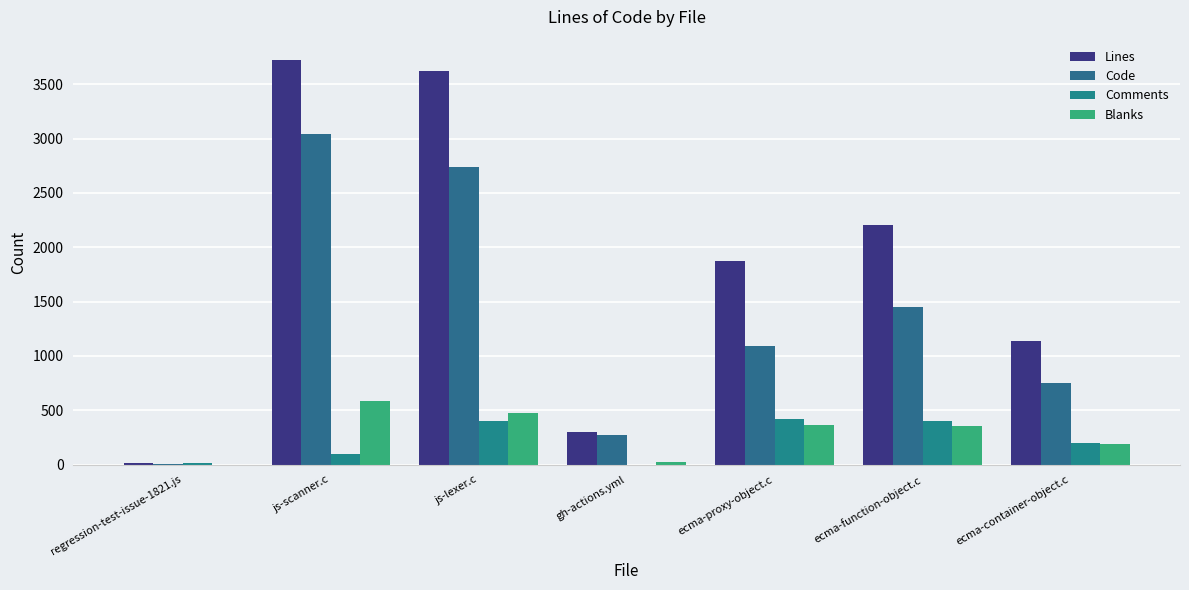

Reading left to right, list all the values displayed in this chart.

Lines: 16	3723	3623	305	1875	2209	1141
Code: 2	3041	2739	277	1088	1453	754
Comments: 13	96	406	1	422	398	198
Blanks: 1	586	478	27	365	358	189